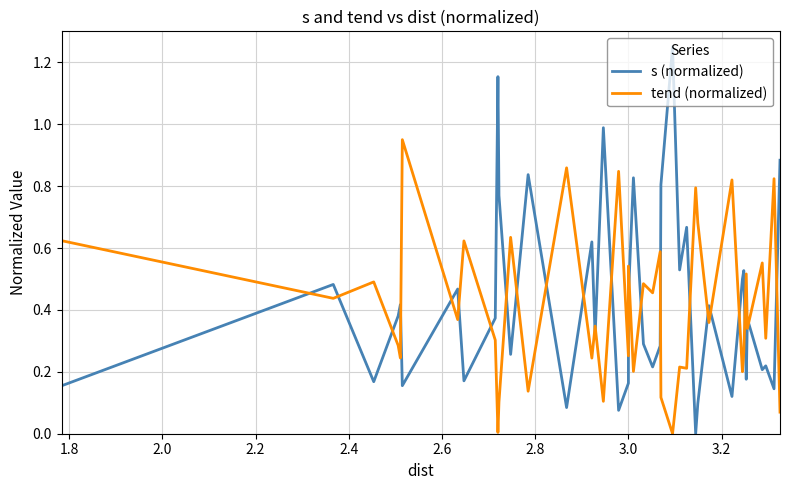

What is the maximum value for s (normalized)?

1.2